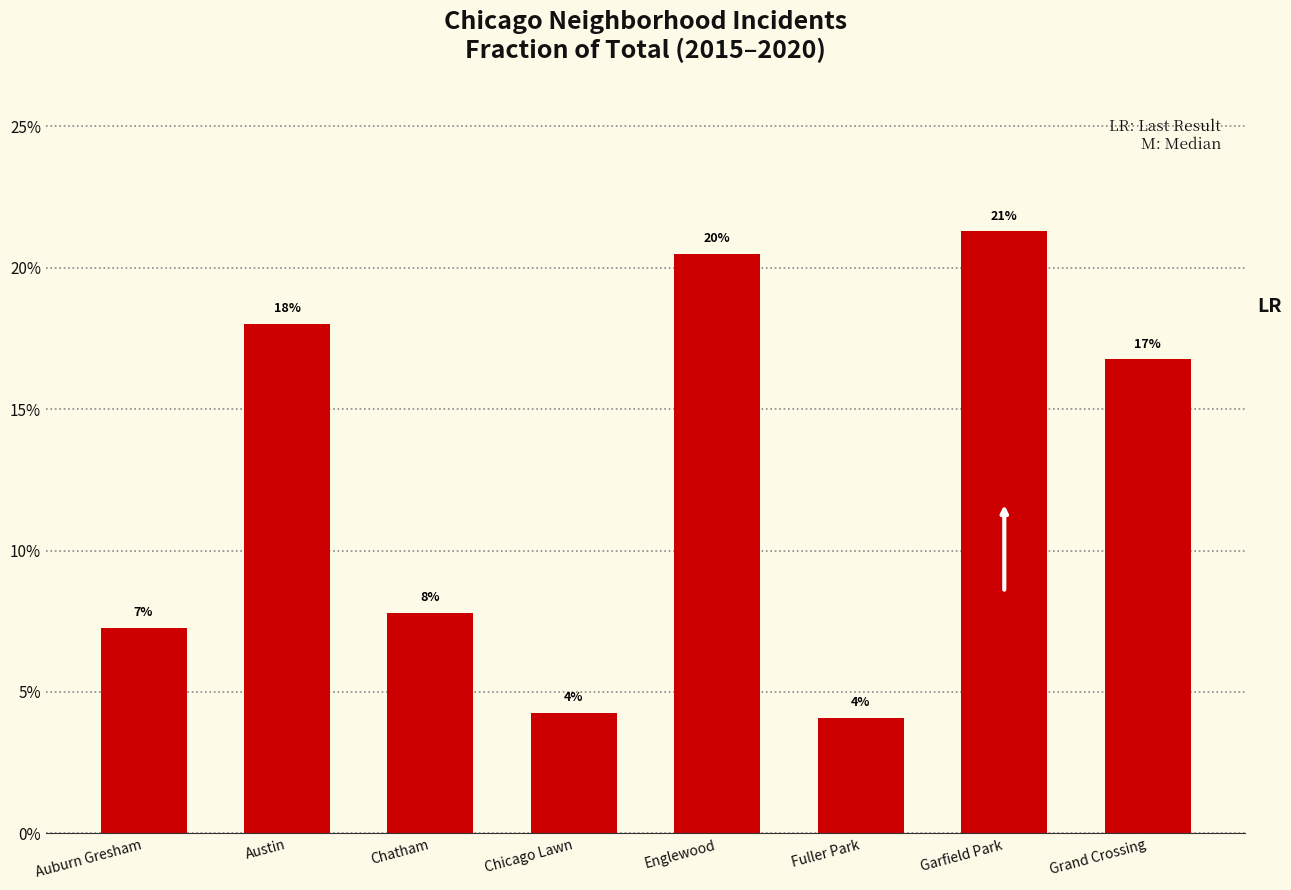

What position from the right is Englewood?

4